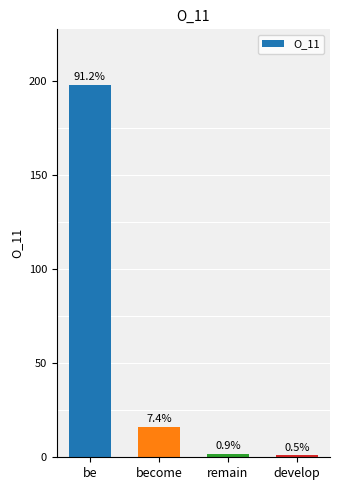

What position from the left is develop?

4